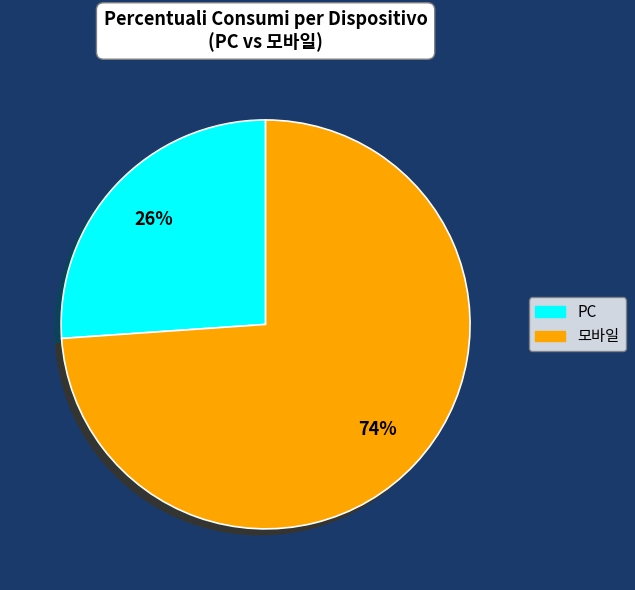

What is the largest slice in the pie chart?

모바일